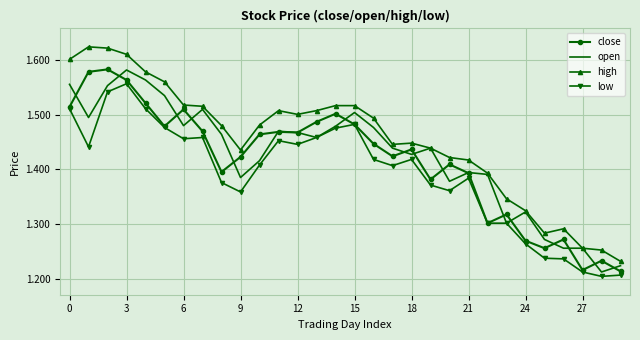

True or false: low and high cross at least once.

False